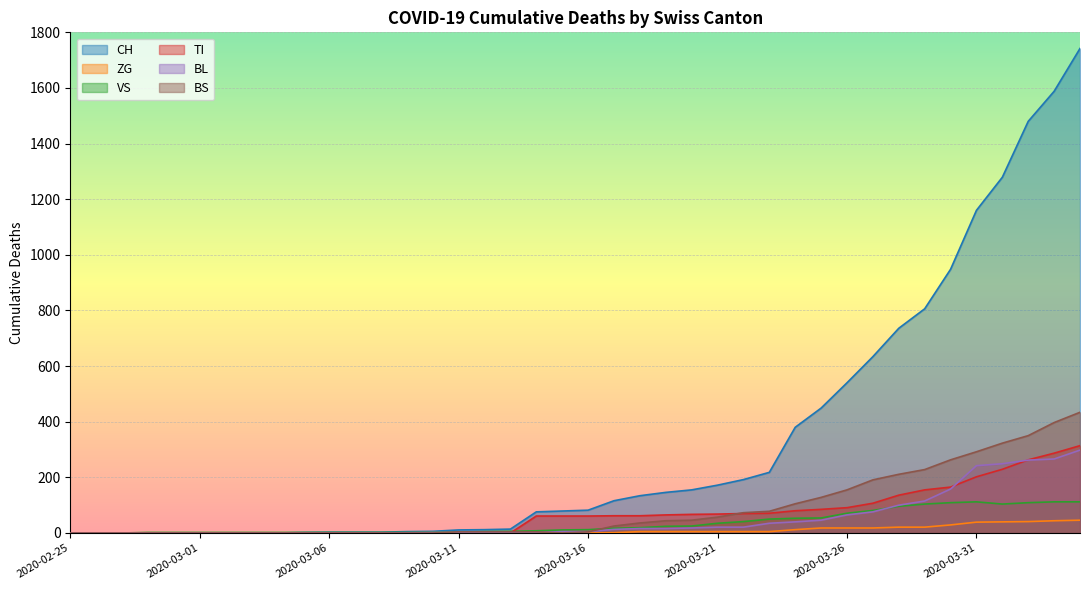

What is the total value across all series at 2020-03-30?

1672